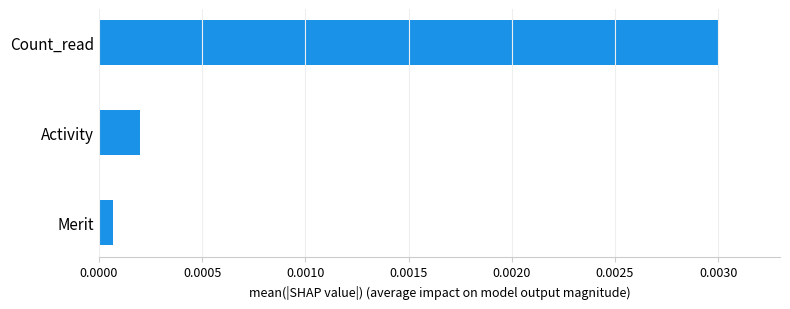

Which category has the lowest value across all series?

Merit